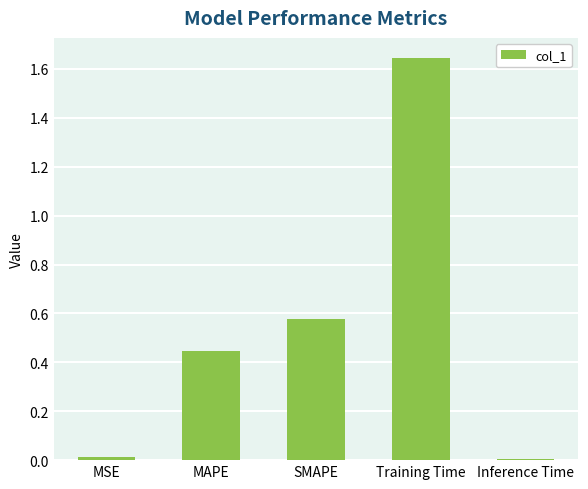

Does the chart contain stacked bars?

No